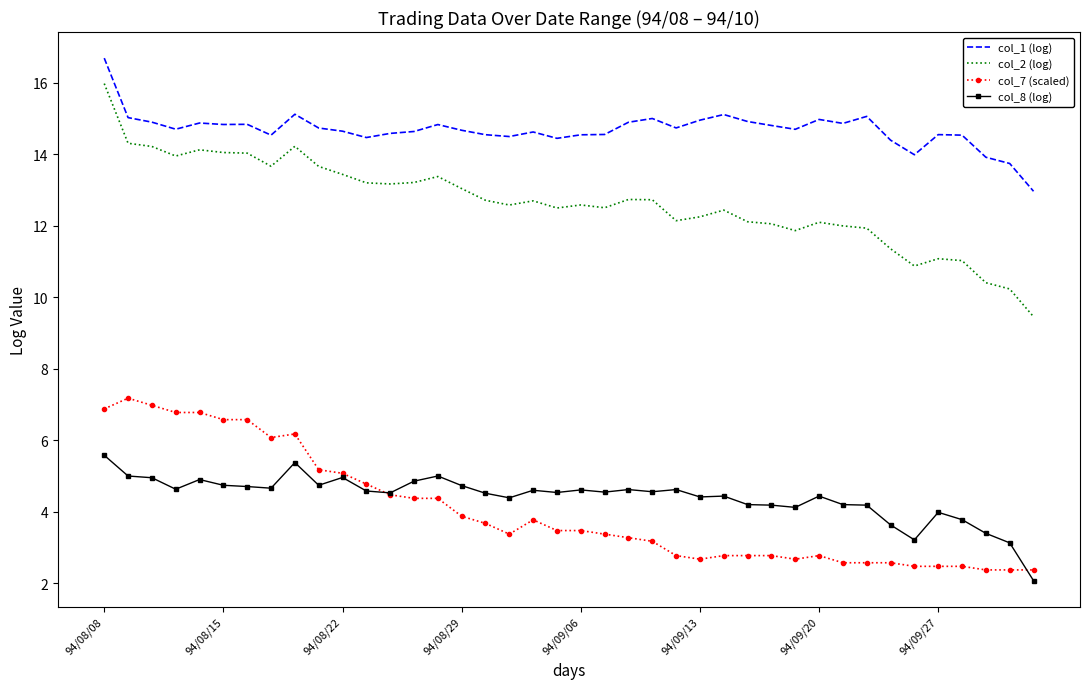

Count the number of data series in this chart.

4